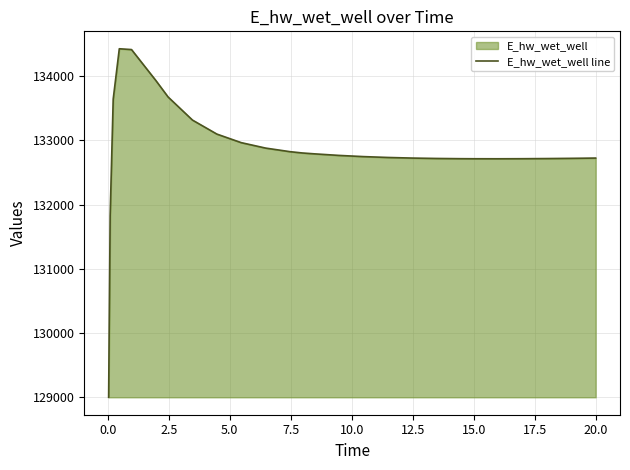

What is the difference between the maximum and minimum values?

5432.4